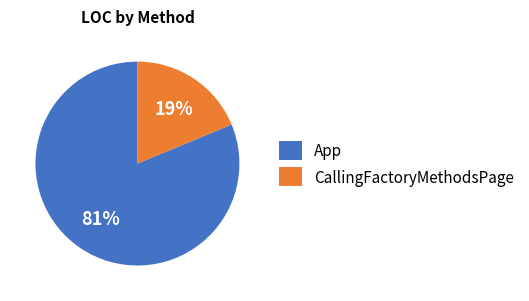

Is it true that App is 73% of the pie?

False